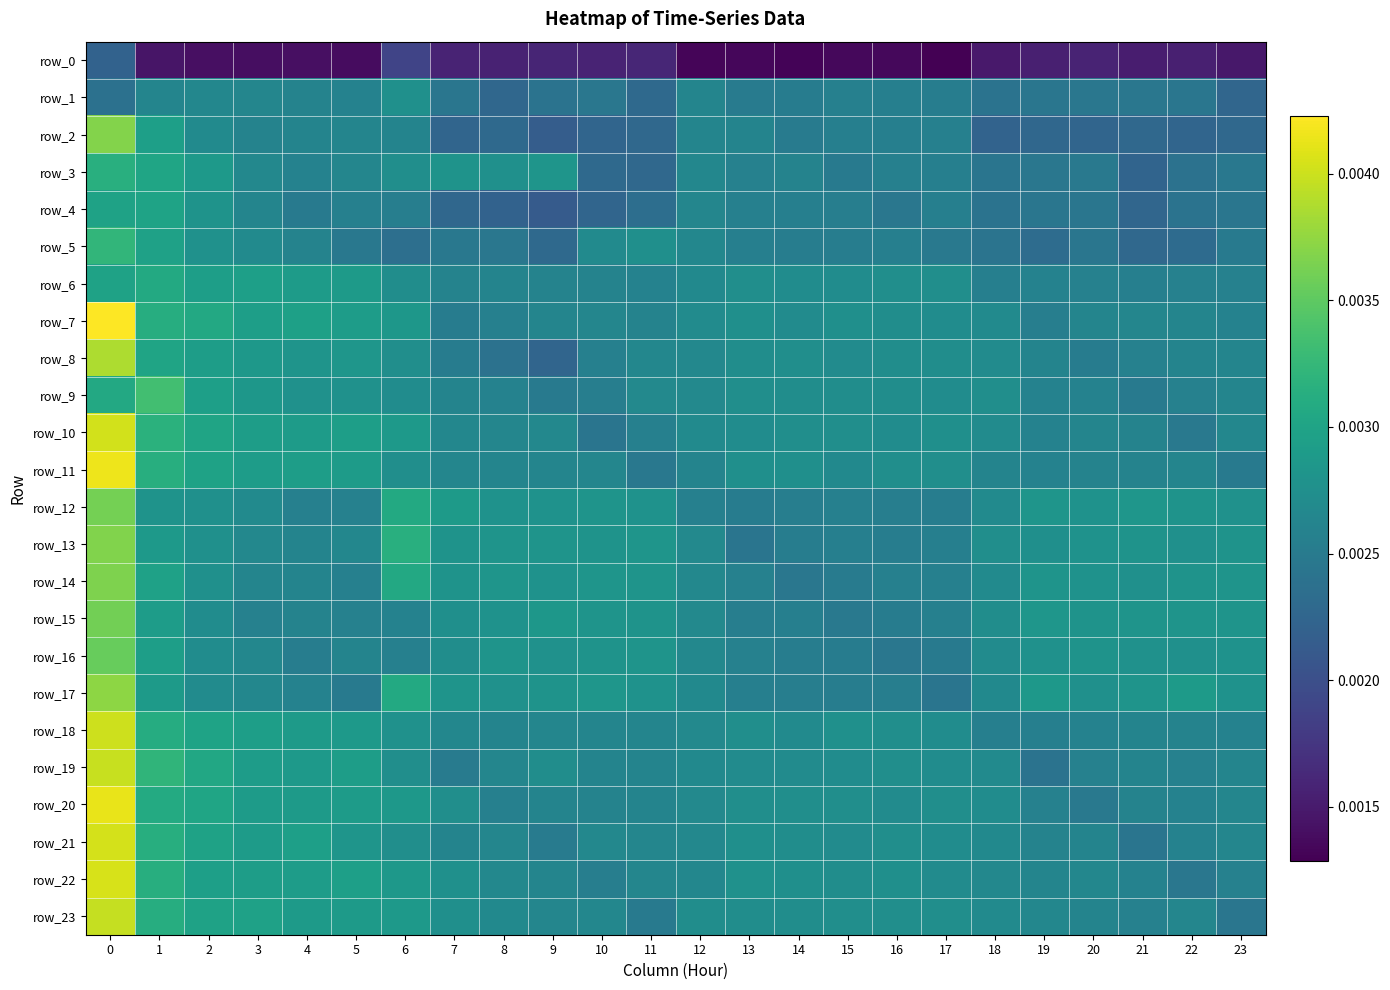

List the labels in order of row_1 value, largest first.

6, 2, 3, 12, 1, 4, 5, 15, 16, 17, 14, 13, 20, 10, 21, 19, 22, 7, 18, 9, 0, 11, 8, 23